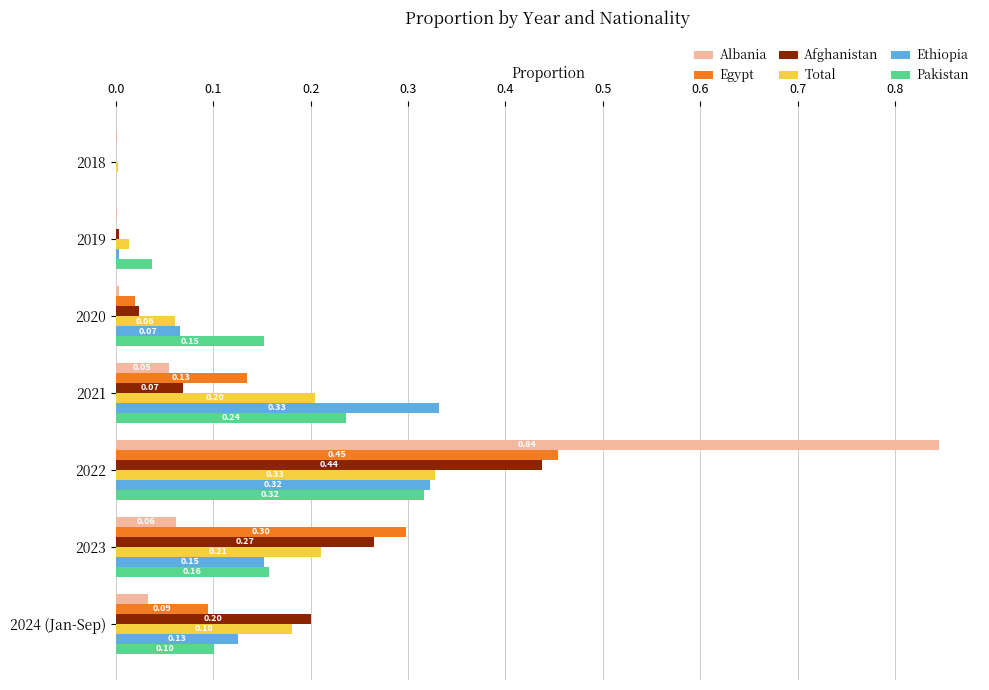

At which category is the sum across all series the highest?

2022